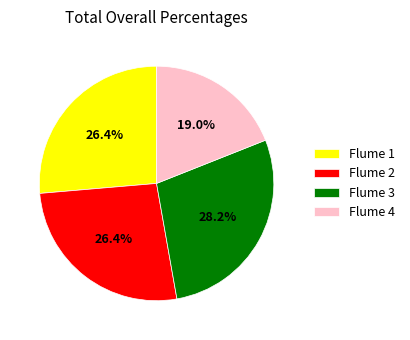

Does Flume 2 account for over 50% of the chart?

No